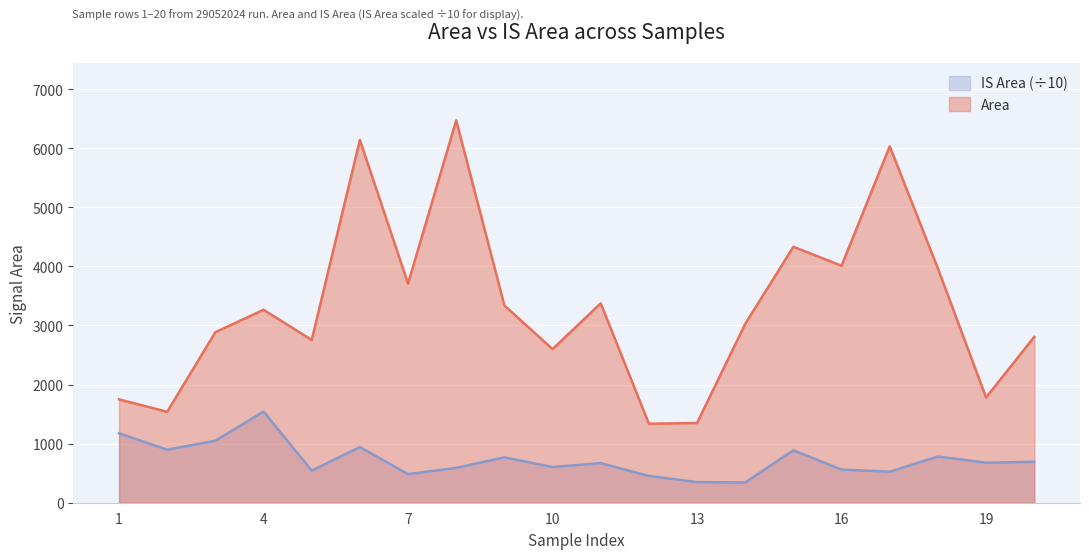

What is the difference between the IS Area values at 18 and 20?

90.4